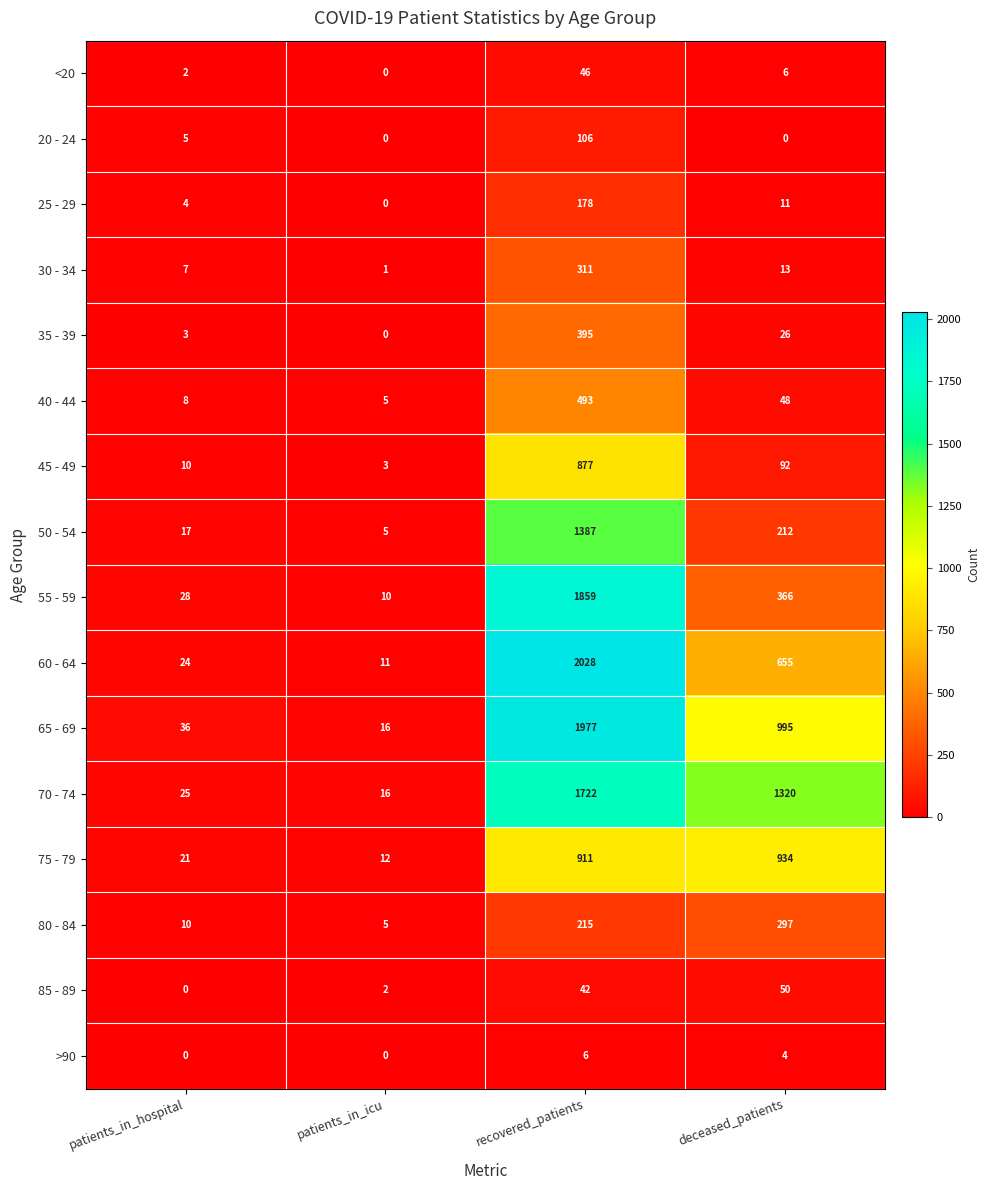

What is the total value across all series at deceased_patients?

5029